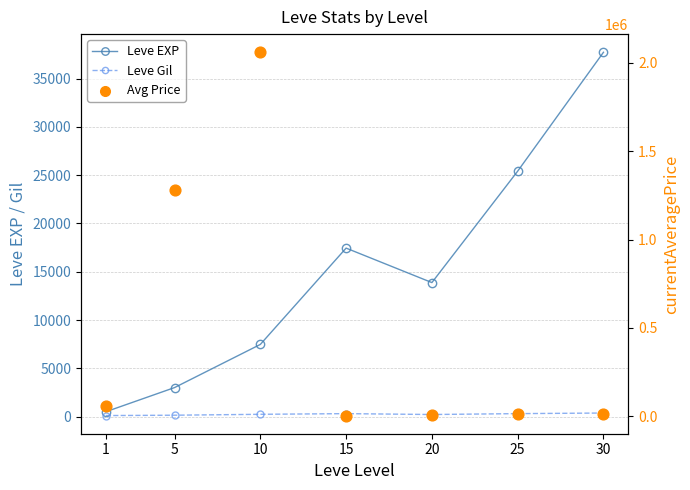

Which series has the widest spread of Y values?

Avg Price